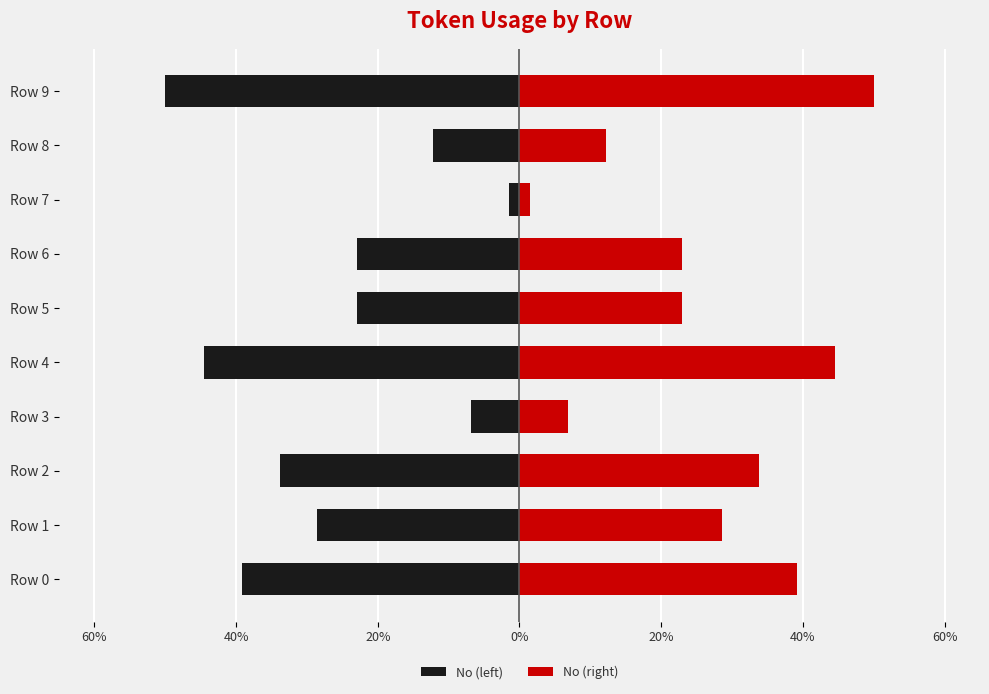

How many bars are there in total?

20